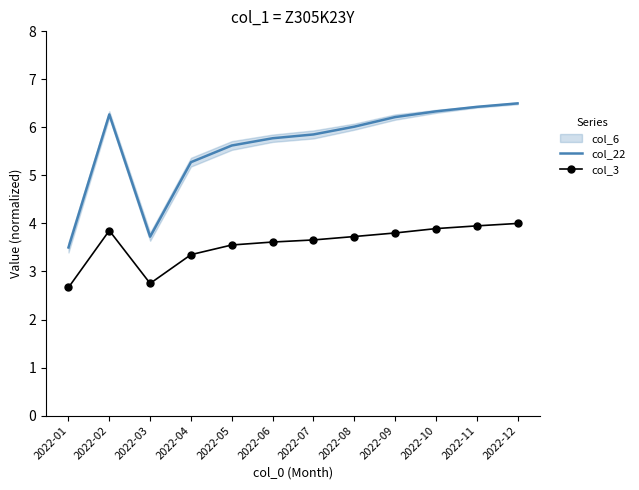

What is the highest value of the col_3 series?

4.0